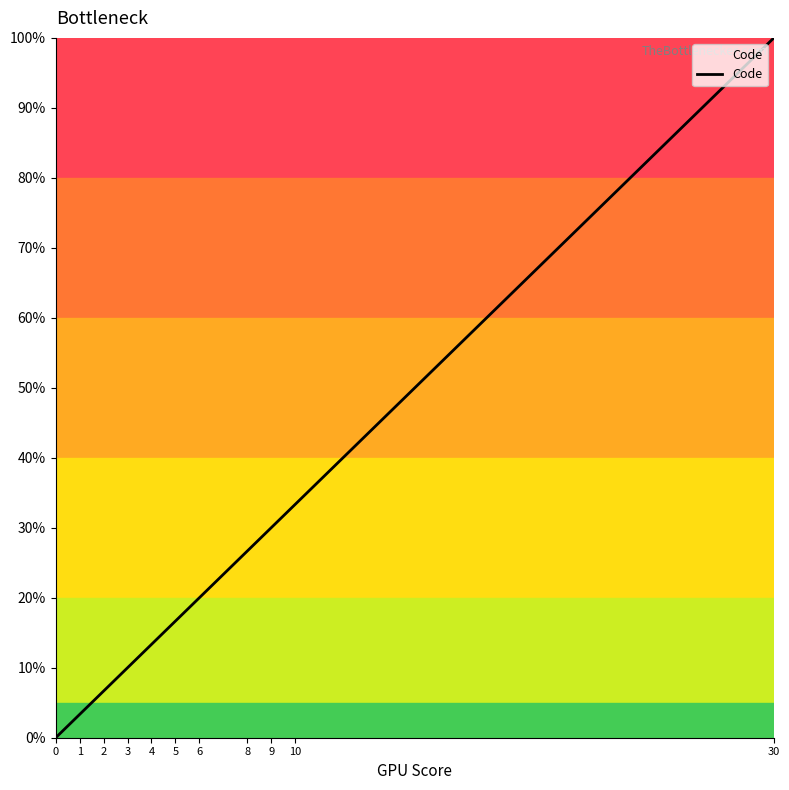

What is the greatest value displayed?

100.0